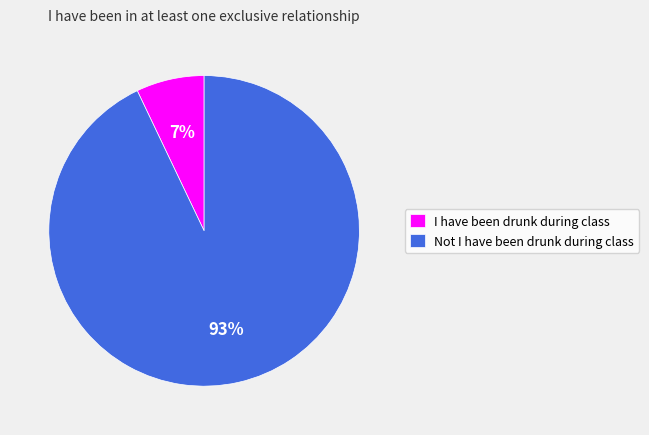

To the nearest percent, what portion does Not I have been drunk during class represent?

93%